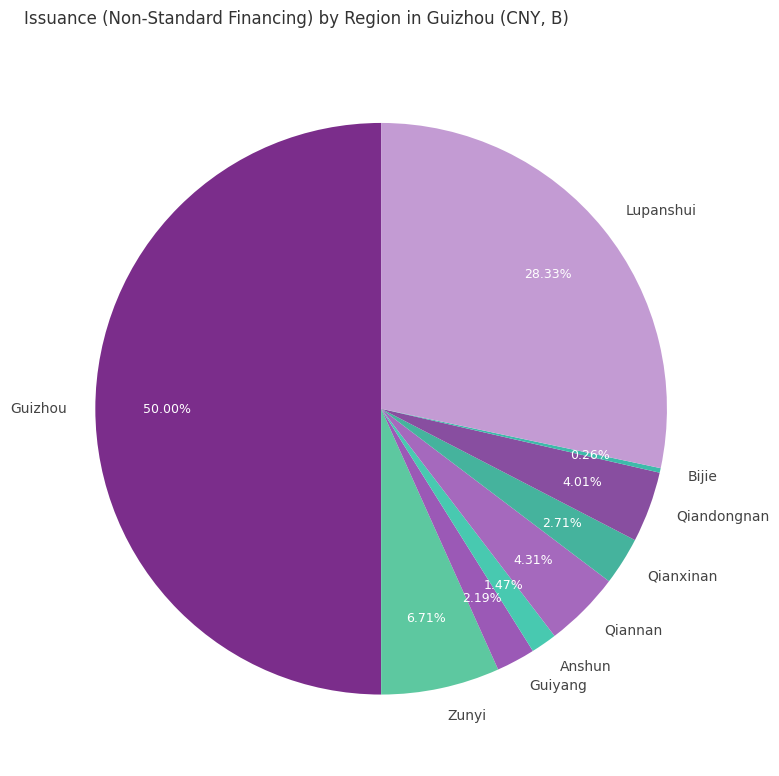

What is the total percentage of Lupanshui and Guiyang?

30.5%